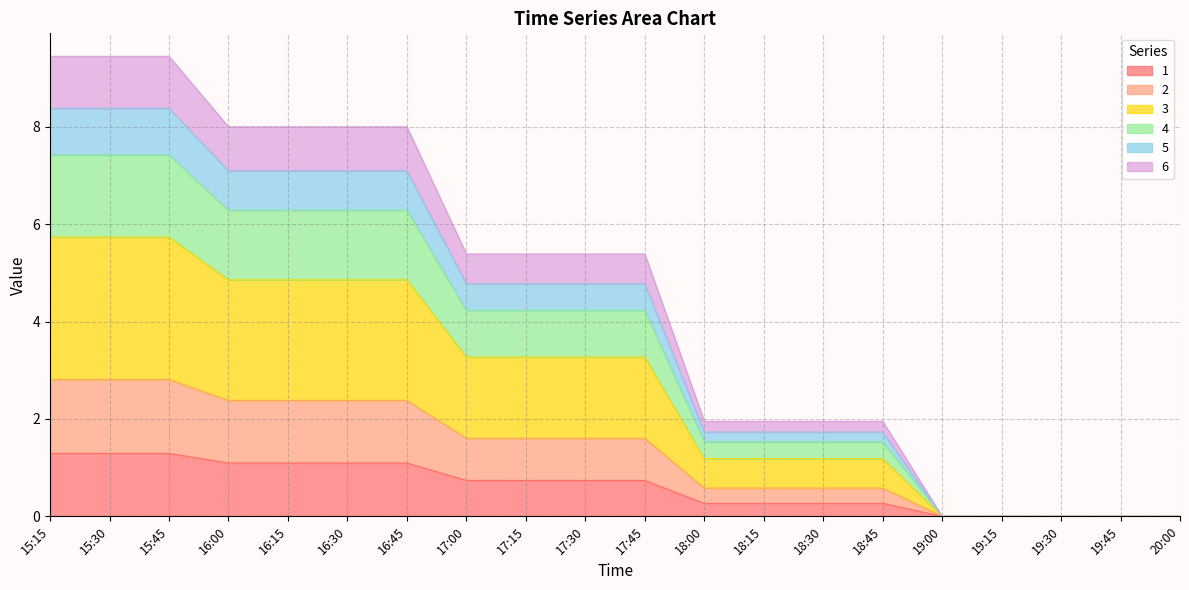

What is the difference between the second highest and second lowest values in the 6 series?

9.4